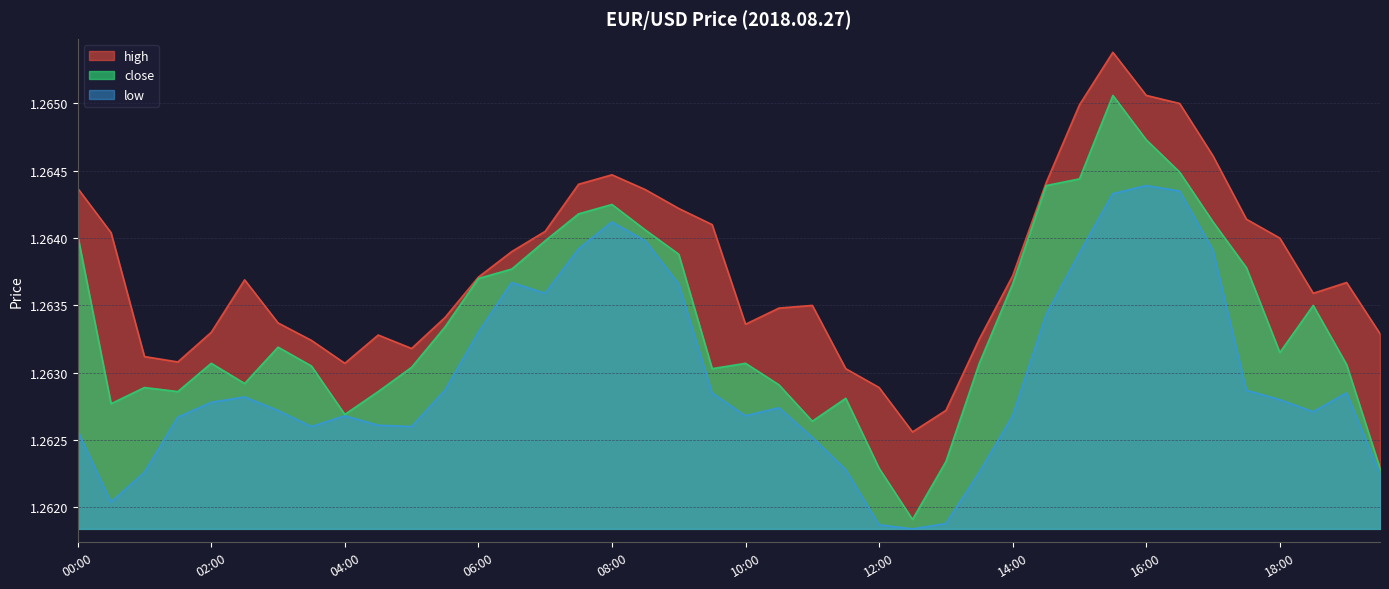

List the labels in order of close value, largest first.

15:30, 16:00, 16:30, 15:00, 14:30, 08:00, 07:30, 17:00, 08:30, 00:00, 07:00, 09:00, 17:30, 06:30, 06:00, 14:00, 18:30, 05:30, 03:00, 18:00, 02:00, 10:00, 13:30, 19:00, 03:30, 05:00, 09:30, 02:30, 10:30, 01:00, 01:30, 04:30, 11:30, 00:30, 04:00, 11:00, 13:00, 12:00, 19:30, 12:30